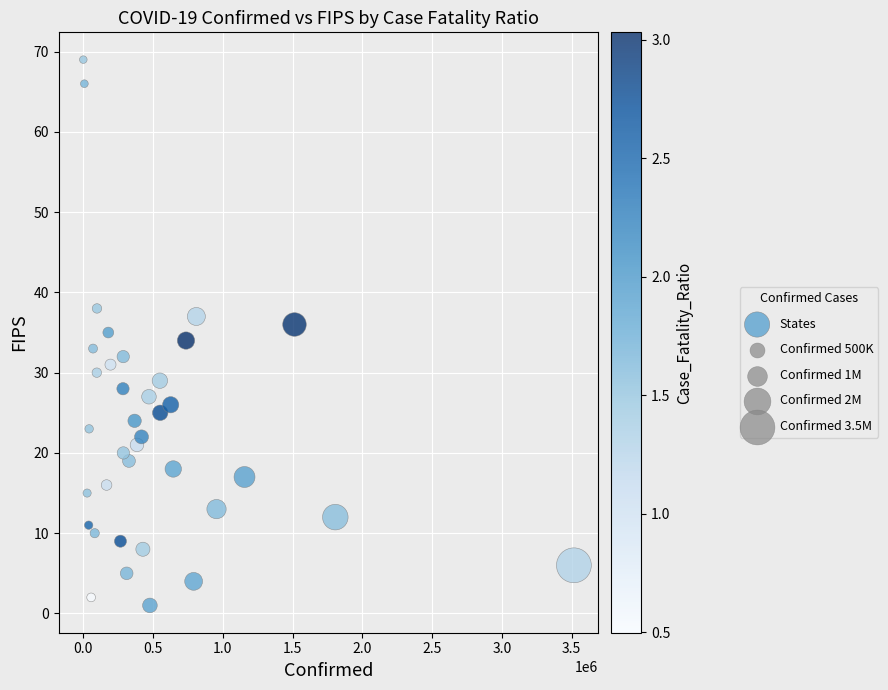

What is the range of Y values (max minus min)?

68